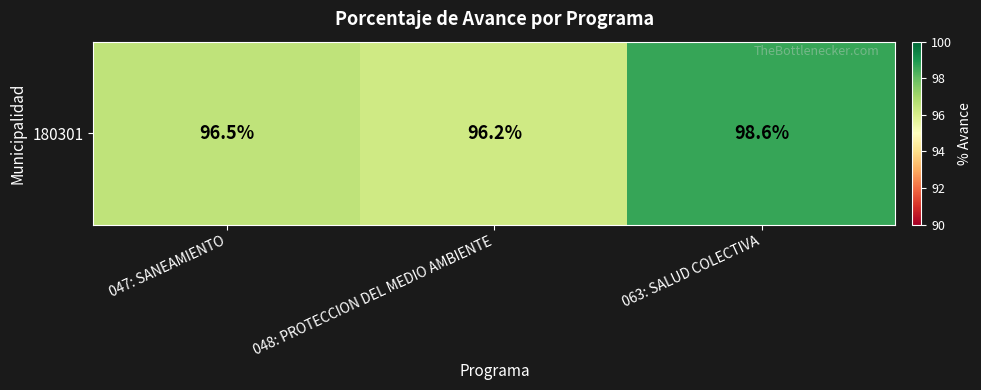

Rank the categories by value from lowest to highest.

048: PROTECCION DEL MEDIO AMBIENTE, 047: SANEAMIENTO, 063: SALUD COLECTIVA